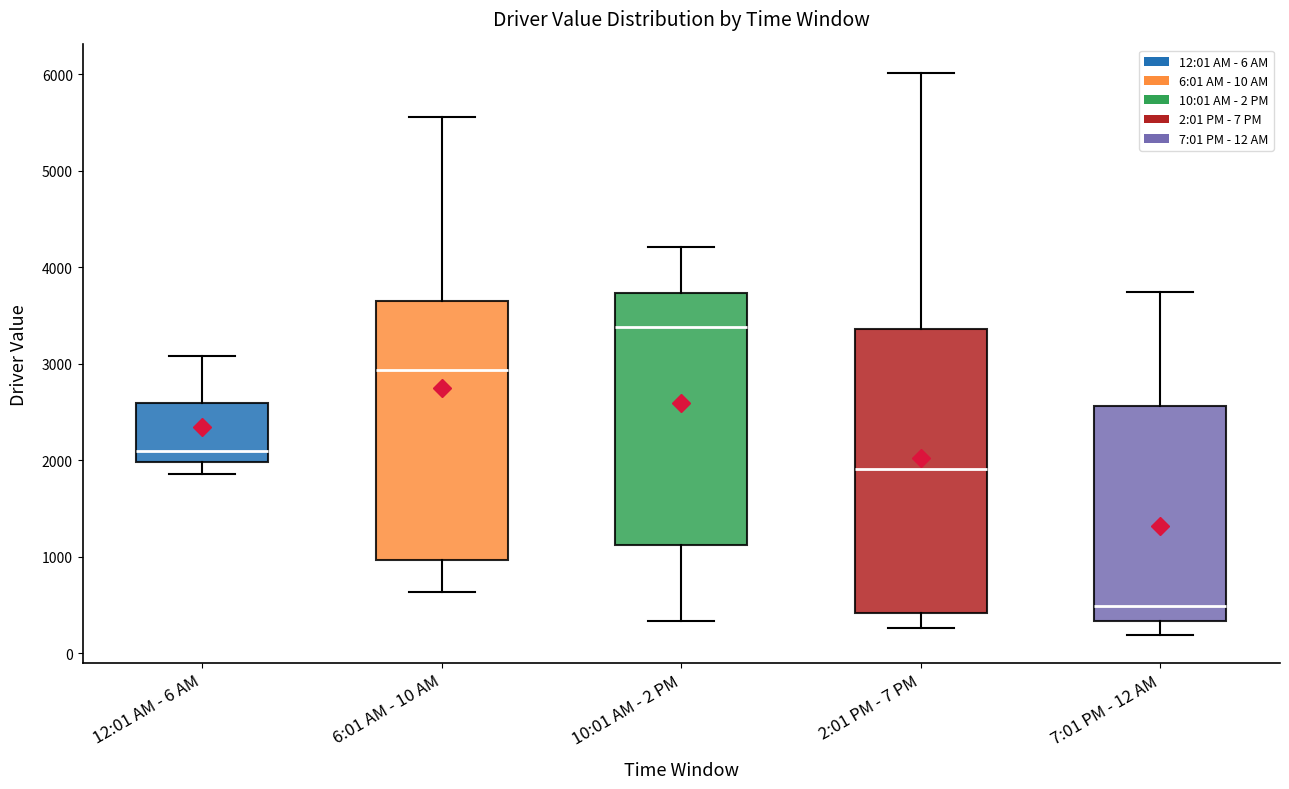

Reading left to right, read every box against the y-axis: the position of its median line, the range the box covers, and the ends of its whiskers. The values are not printed on the chart, so give them approximately, as read against the axis.

12:01 AM - 6 AM: median 2100, box 2000 to 2600, whiskers 1900 to 3100
6:01 AM - 10 AM: median 2900, box 1000 to 3700, whiskers 600 to 5600
10:01 AM - 2 PM: median 3400, box 1100 to 3700, whiskers 300 to 4200
2:01 PM - 7 PM: median 1900, box 400 to 3400, whiskers 300 to 6000
7:01 PM - 12 AM: median 500, box 300 to 2600, whiskers 200 to 3700